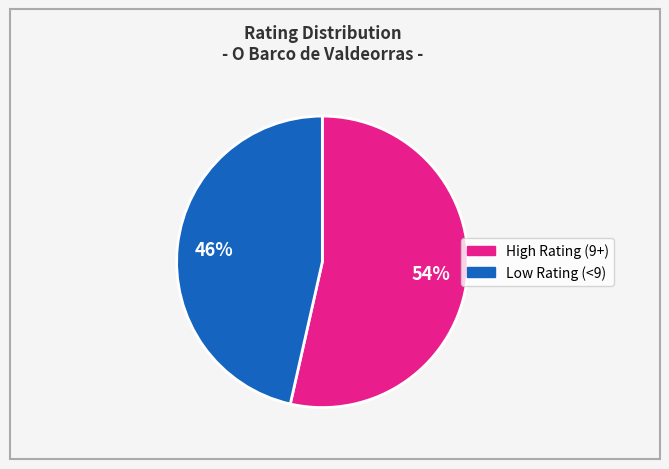

To the nearest percent, what is the average slice percentage?

50%